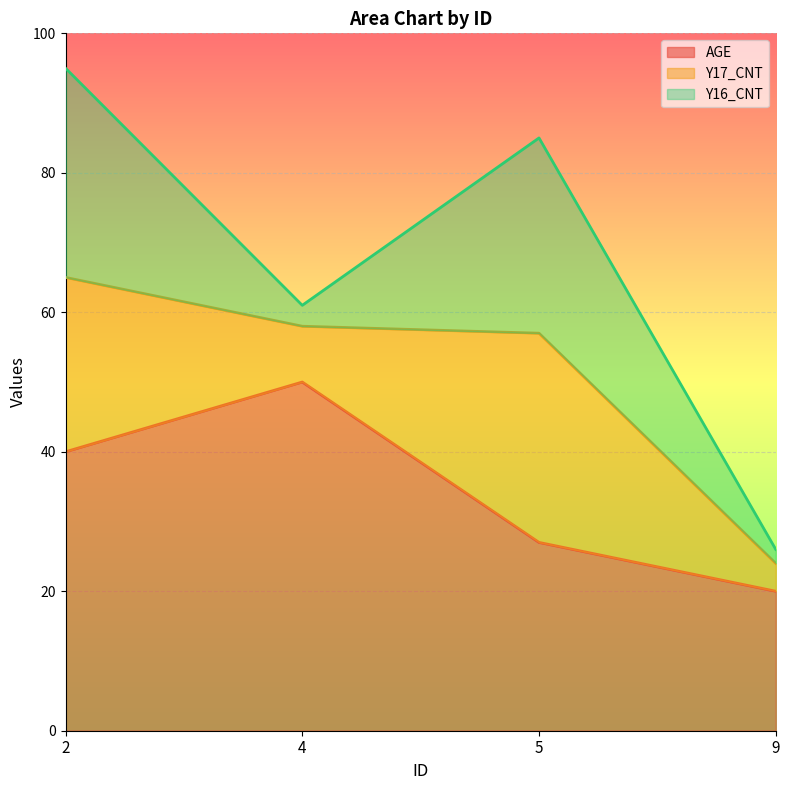

How many times do Y17_CNT and Y16_CNT cross each other?

1